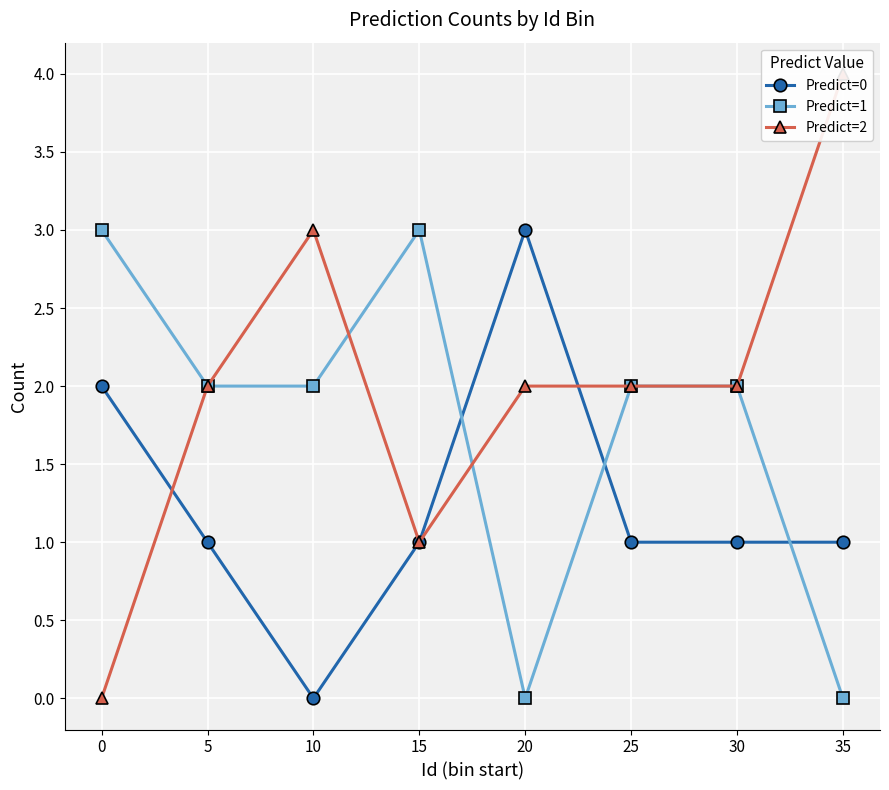

True or false: Predict=0 has a value of -2 at 10.

False